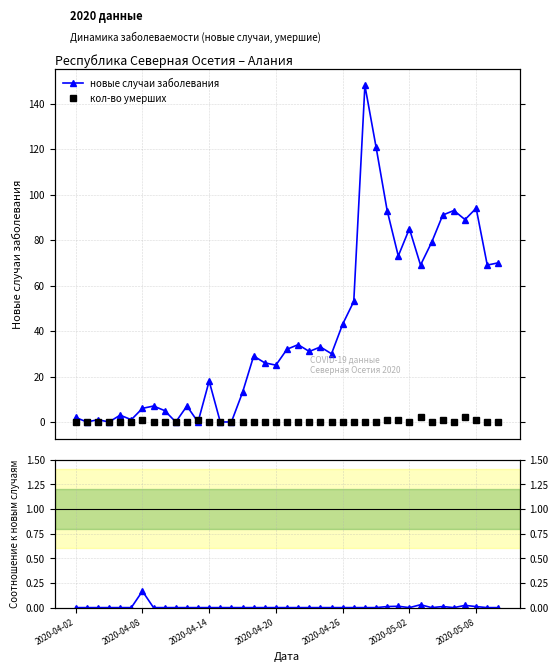

True or false: кол-во умерших has a value of 0.0 at 2020-04-20.

True